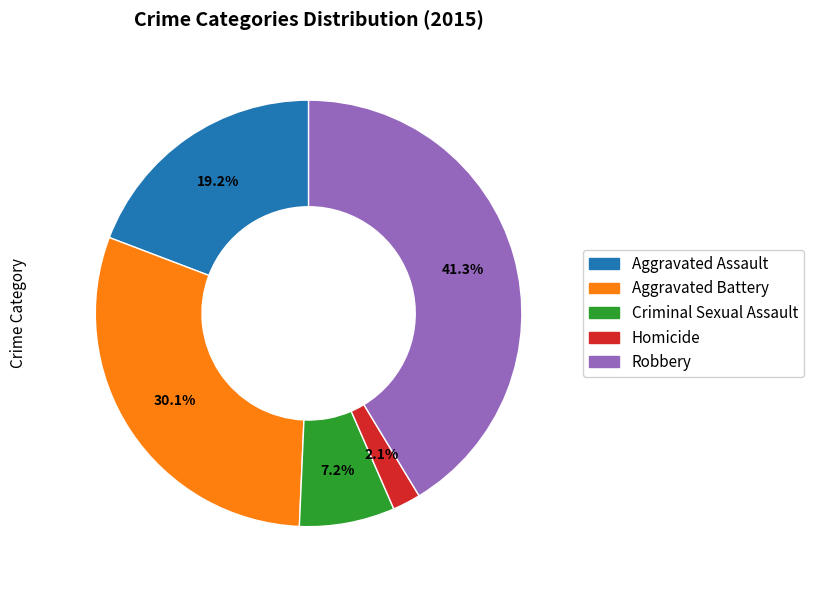

What percentage is the Criminal Sexual Assault slice, to the nearest percent?

7%